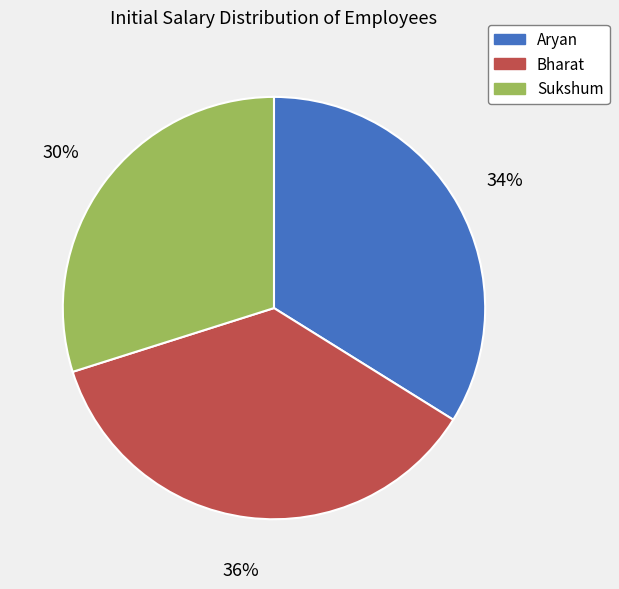

Between Aryan and Bharat, which is larger?

Bharat